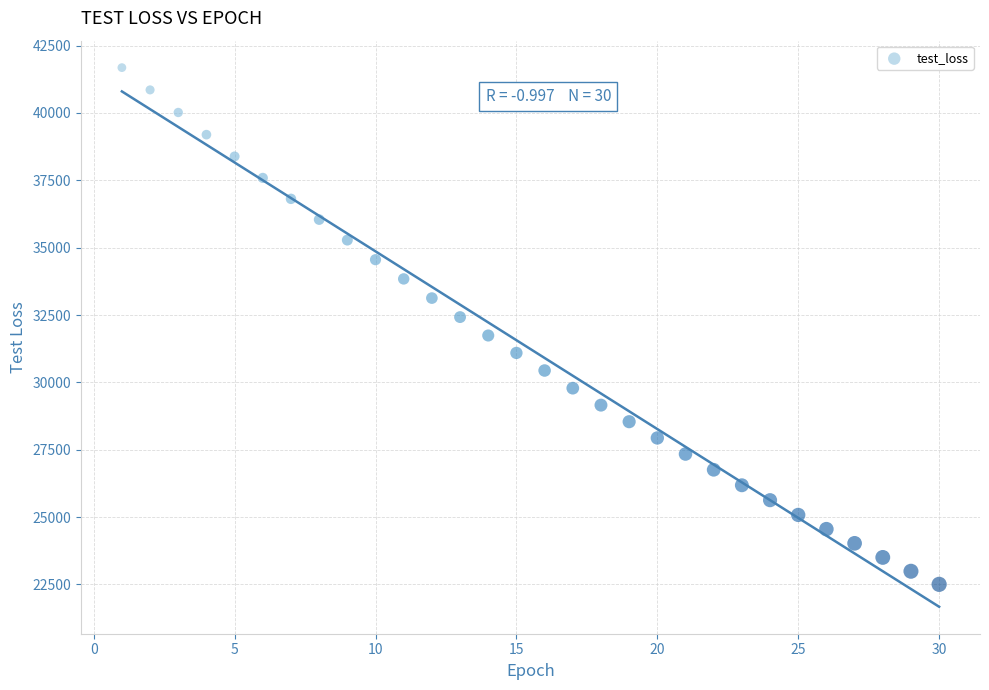

What is the range of Y values (max minus min)?

19182.4